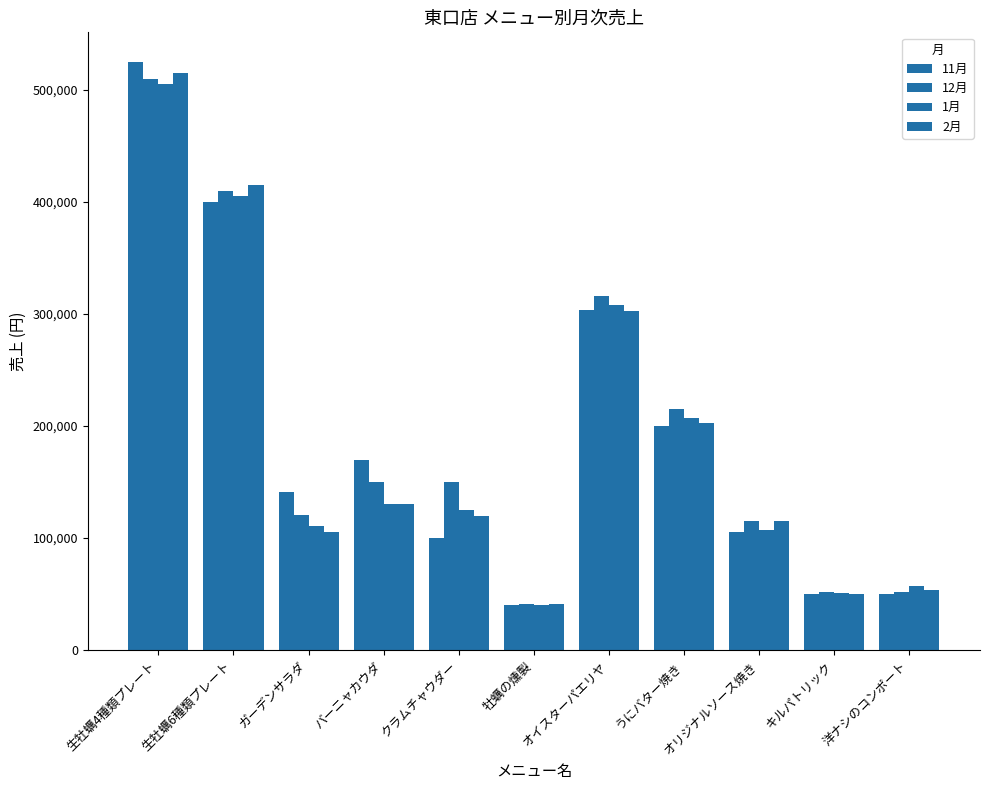

The 2月 series shows 71021 at オイスターパエリヤ. True or false?

False